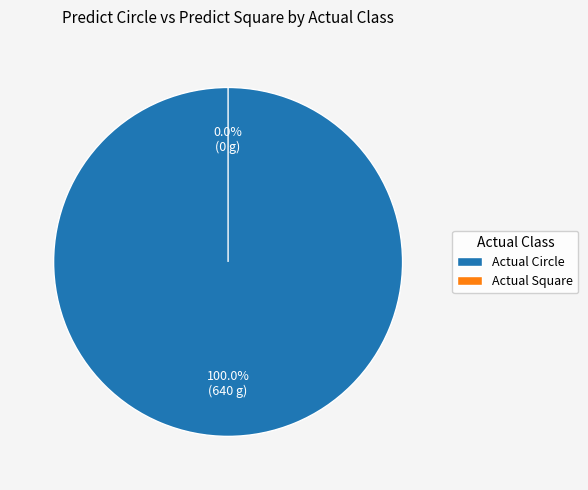

To the nearest percent, what is the difference between the largest and smallest slice percentages?

100%